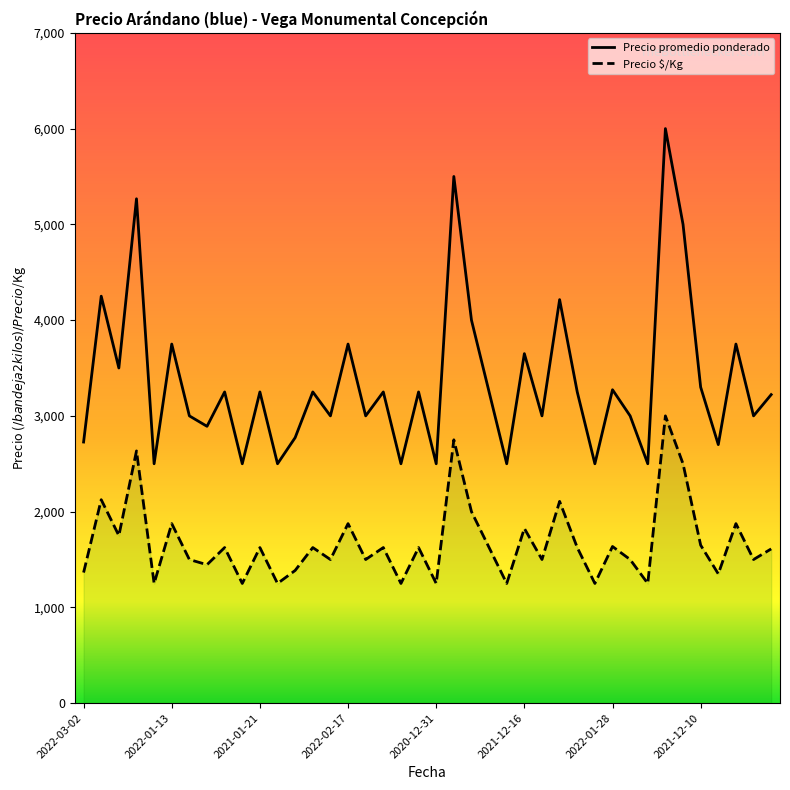

What is the greatest value displayed?

6000